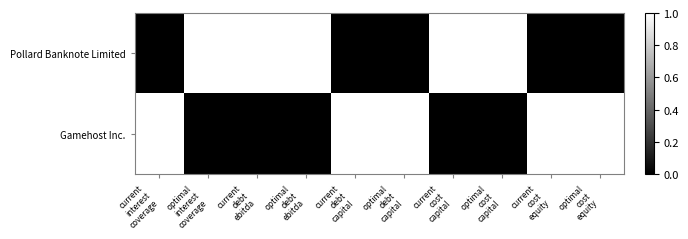

What is the spread (max minus min) of values at current
cost
equity?

1